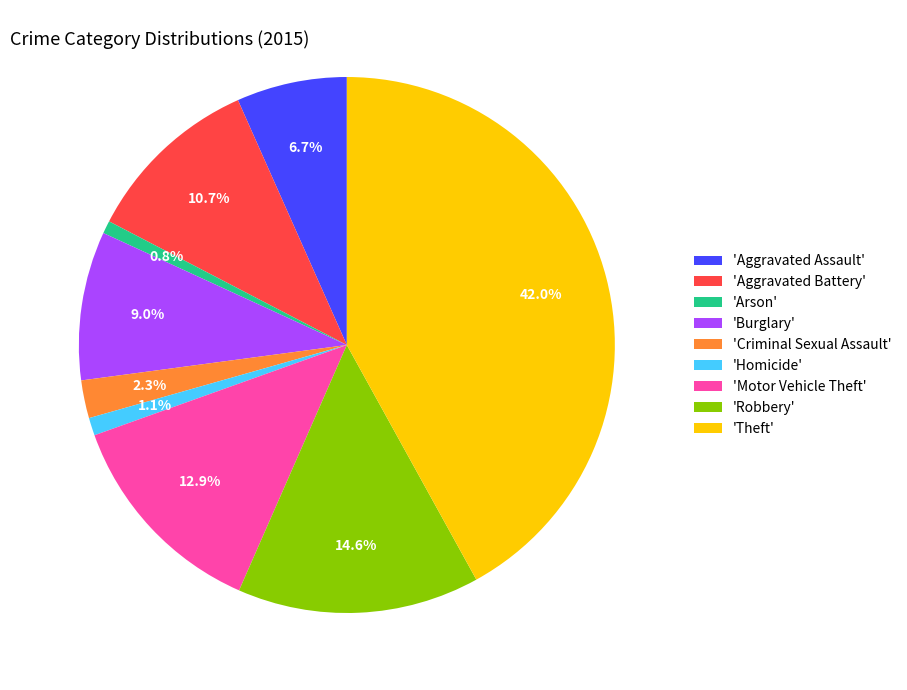

How many segments does this pie chart have?

9